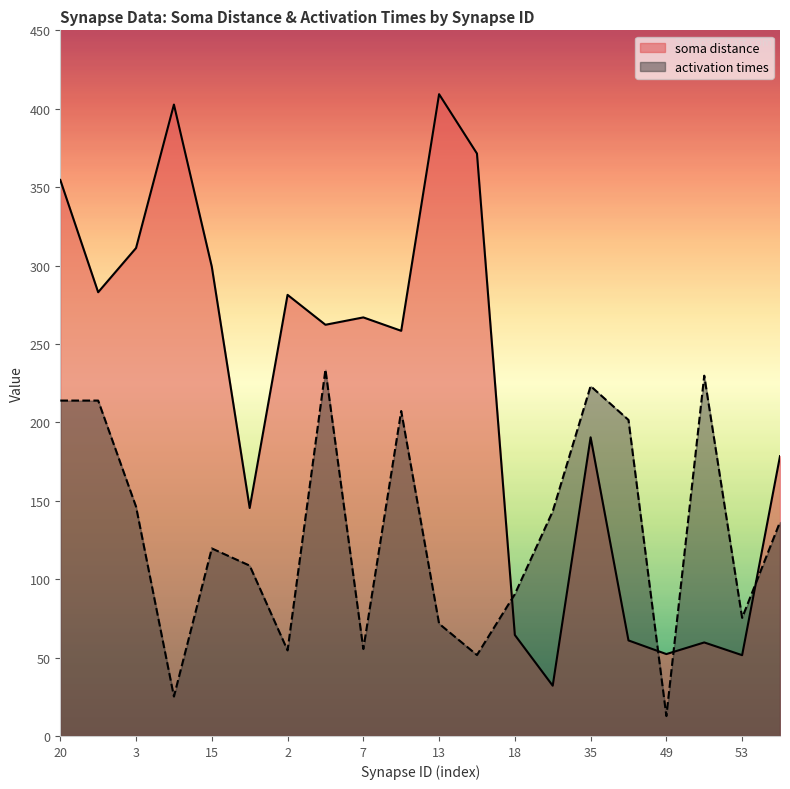

Reading left to right, transcribe all the data shown in this chart.

soma distance: 354.6	283.0	311.2	402.7	299.3	145.4	281.3	262.2	266.9	258.4	409.3	371.4	64.4	32.1	190.5	60.9	52.2	59.6	51.5	178.4
activation times: 213.9	213.9	146.2	25.2	119.6	108.6	54.6	233.6	55.5	207.2	71.6	51.6	90.4	143.3	223.1	201.5	12.7	229.8	75.3	136.4